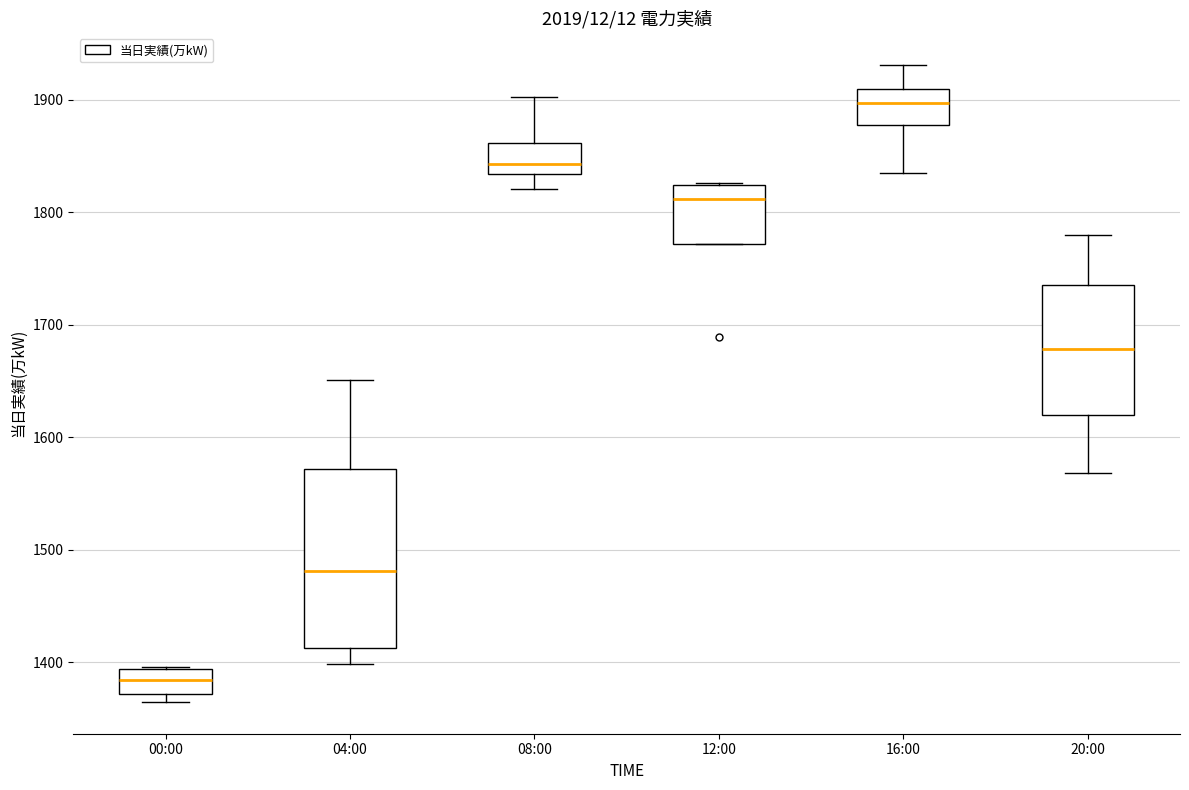

Which box has the lowest median line?

00:00